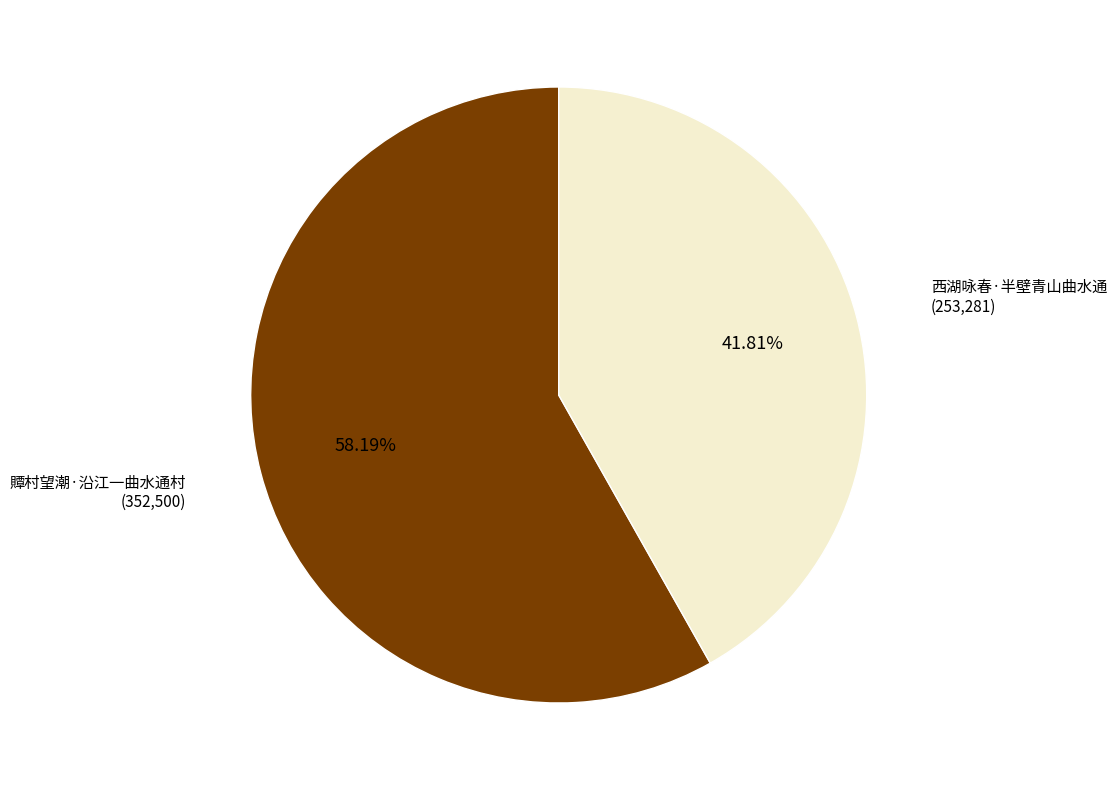

How many slices are in this pie chart?

2